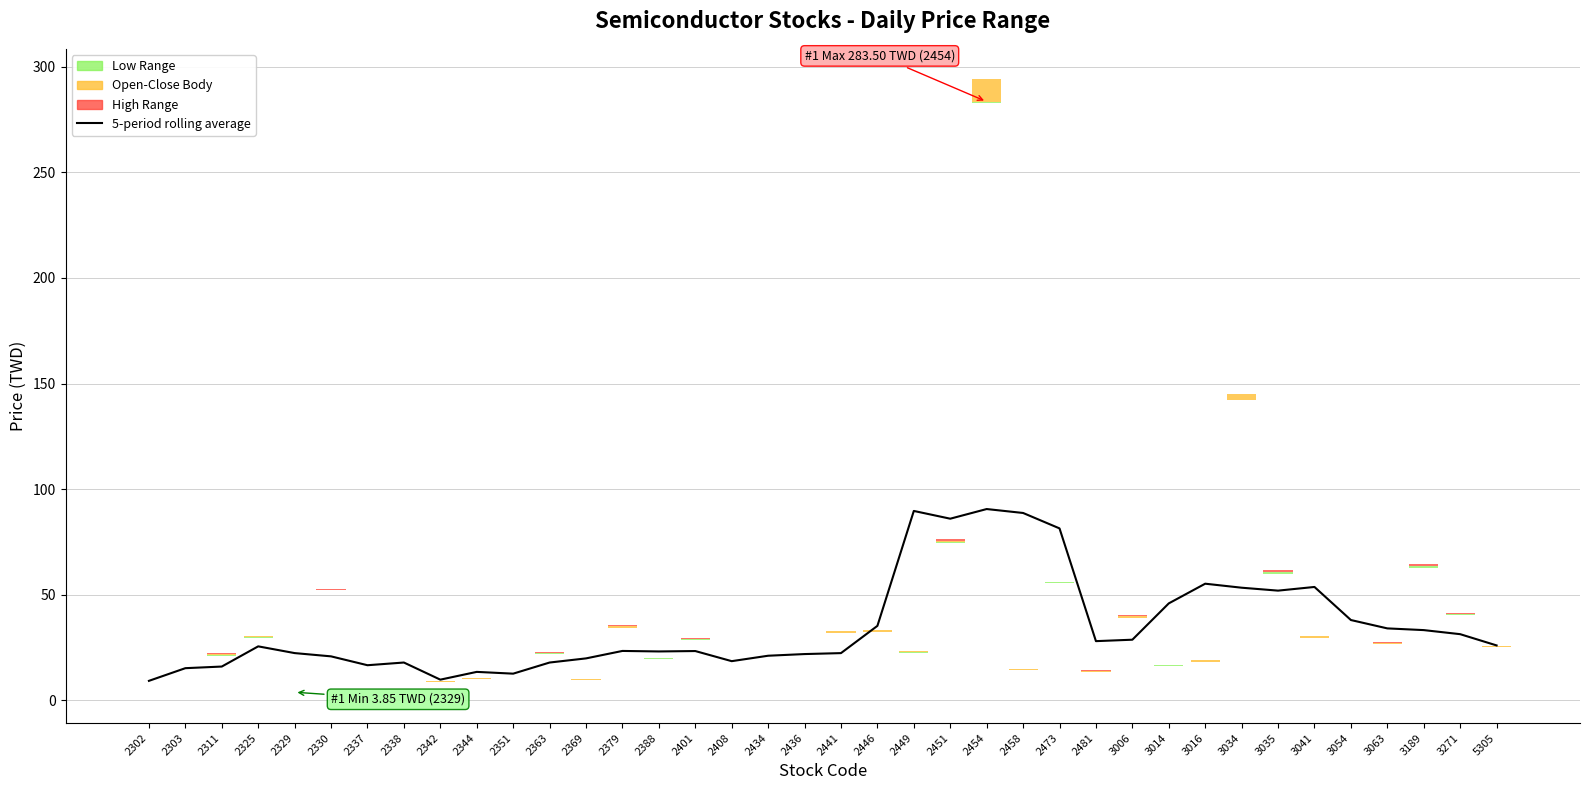

Which category has the highest value across all series?

2454